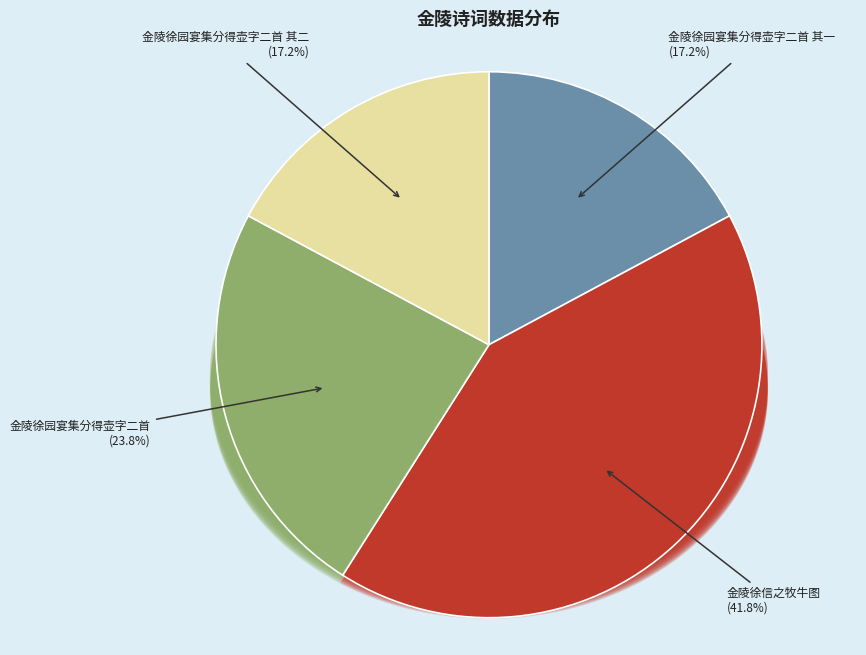

Is there a majority slice in this chart?

No